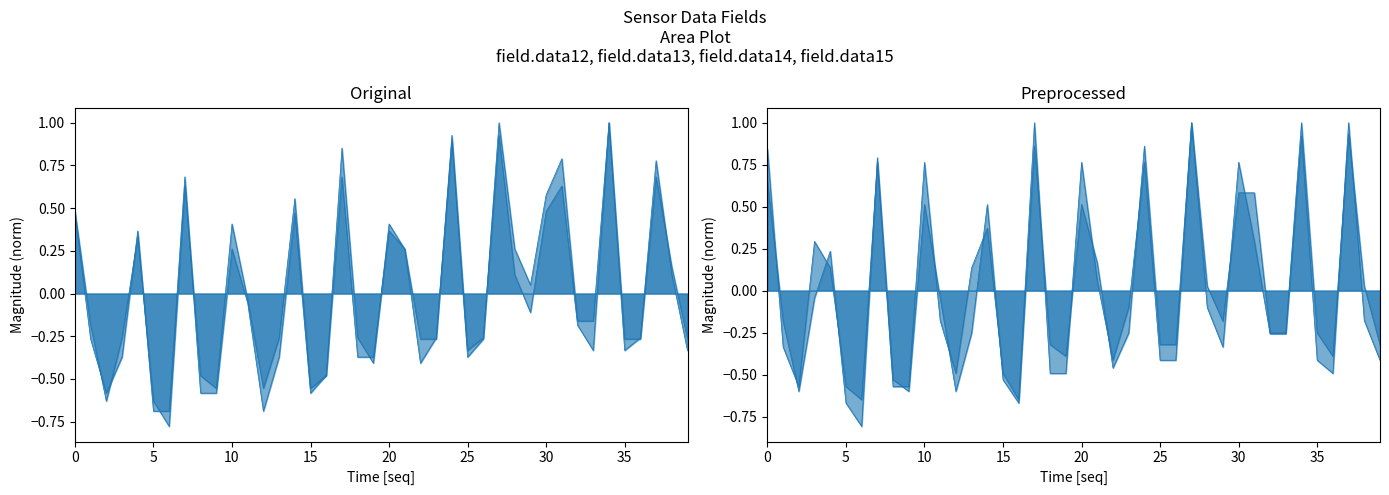

What are all the series names shown in the legend?

field.data12 line, field.data13 line, field.data14 line, field.data15 line